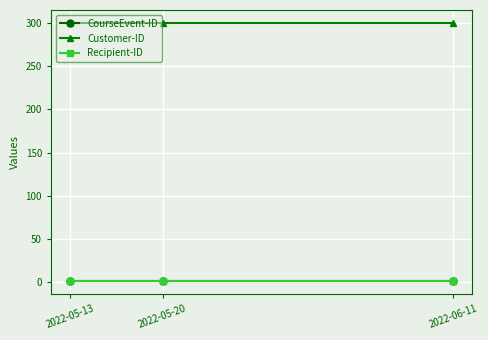

Is this an area chart (filled region under the line)?

No